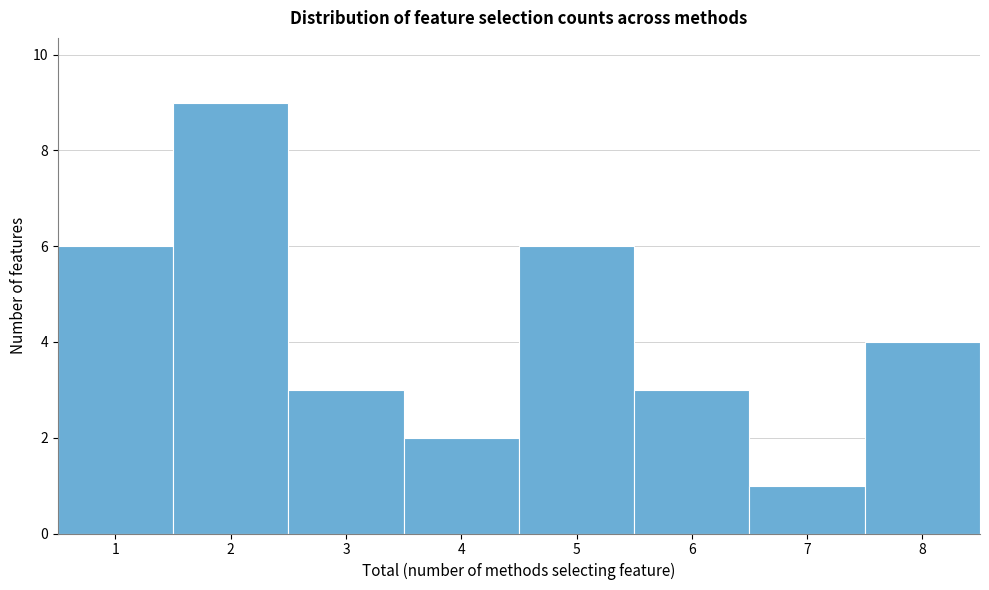

Reading left to right, transcribe this chart: for each bar, give the range it covers on the x-axis and its height. The values are not printed on the chart, so give them approximately, as read against the axis.

0.5 to 1.5: 6
1.5 to 2.5: 9
2.5 to 3.5: 3
3.5 to 4.5: 2
4.5 to 5.5: 6
5.5 to 6.5: 3
6.5 to 7.5: 1
7.5 to 8.5: 4